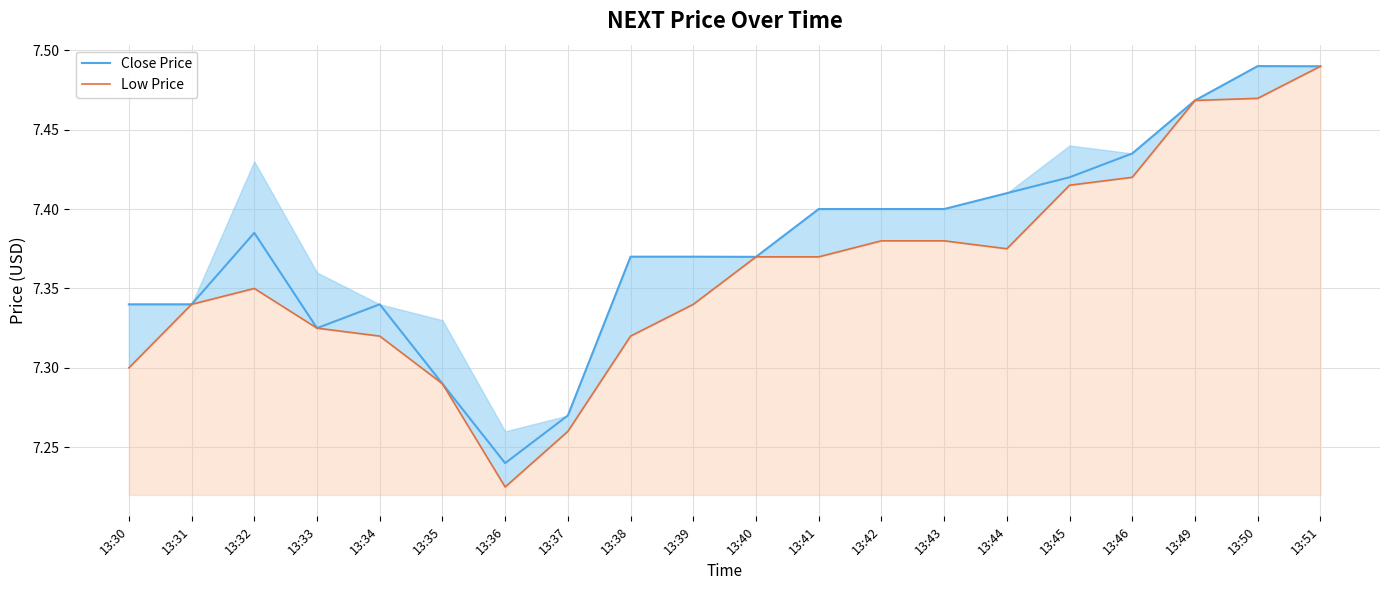

Between 13:36 and 13:45, which series saw the biggest shift?

Low Price